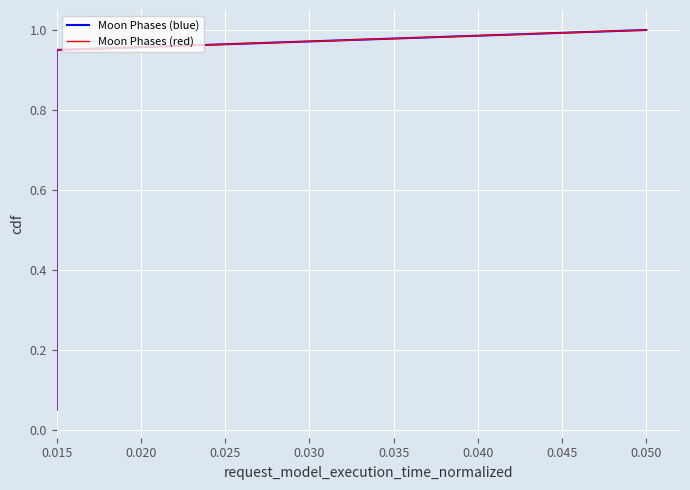

What are all the series names shown in the legend?

Moon Phases (blue), Moon Phases (red)